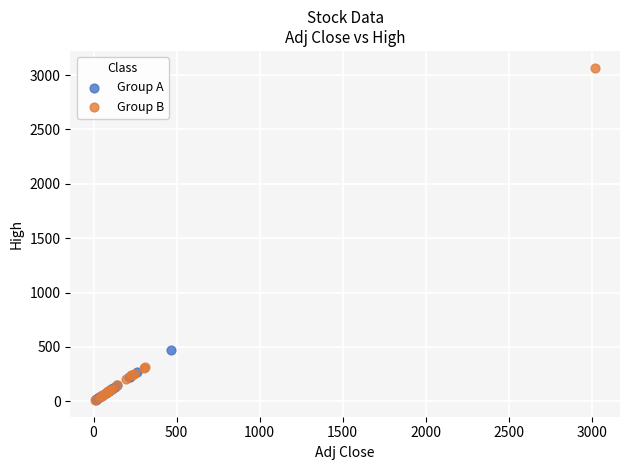

Which series has the largest Y range (max minus min)?

Group B